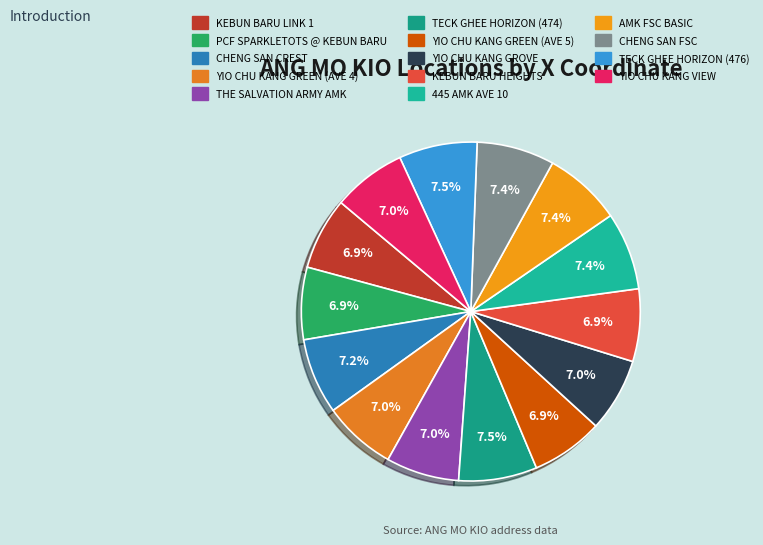

Is the sum of CHENG SAN CREST and YIO CHU KANG VIEW greater than half?

No